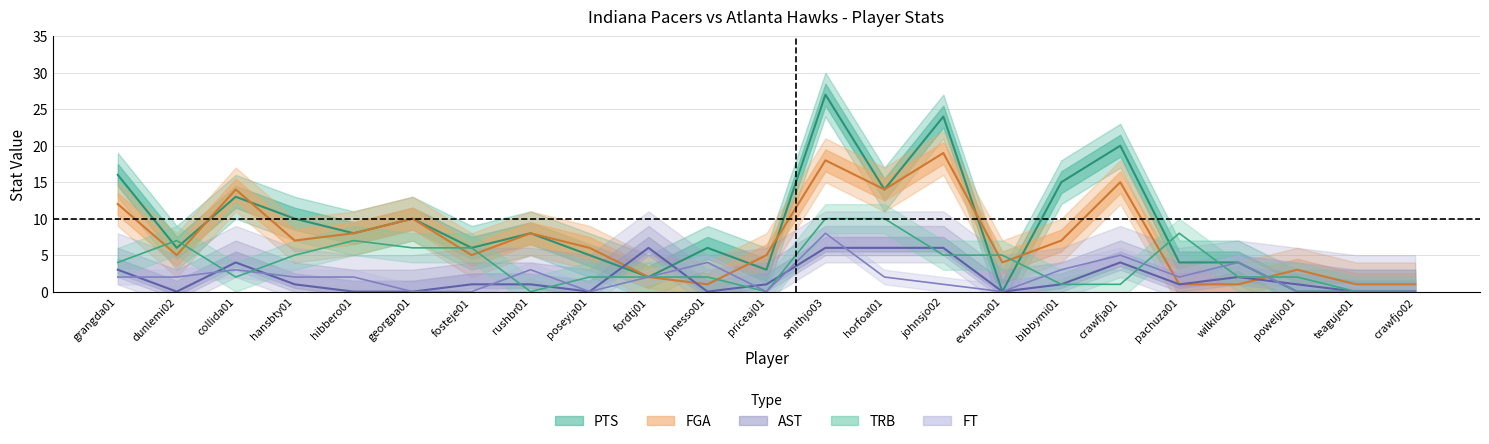

Read the FGA value at smithjo03.

18